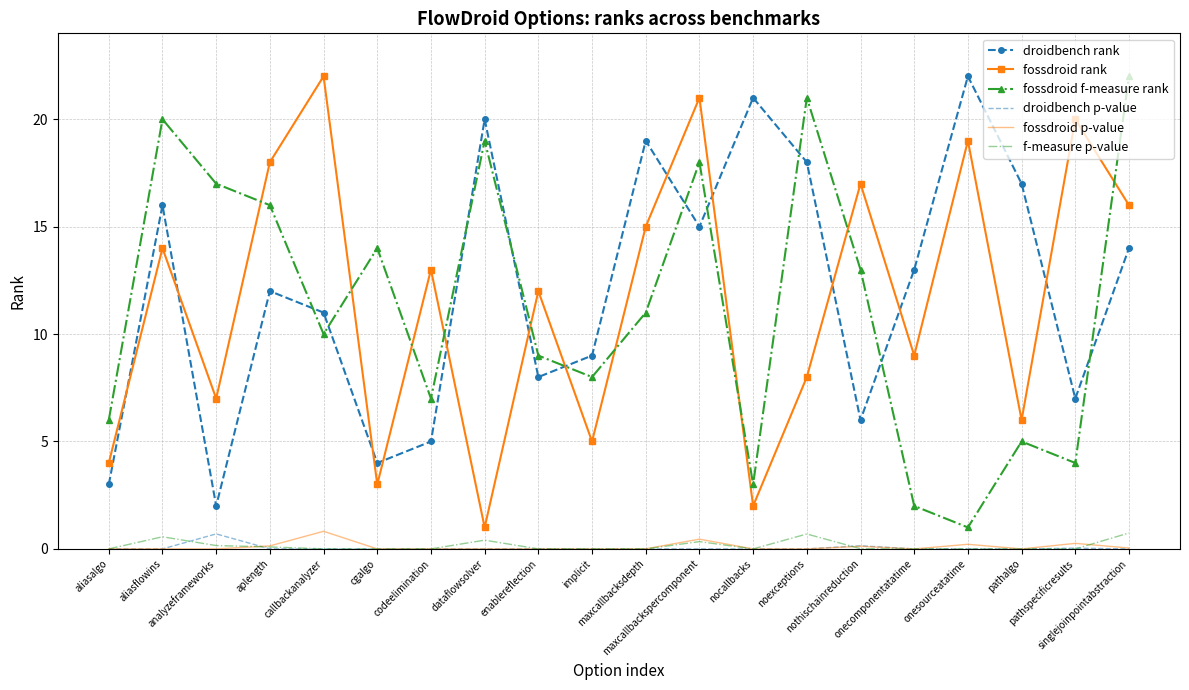

What is the maximum value for droidbench p-value?

0.7